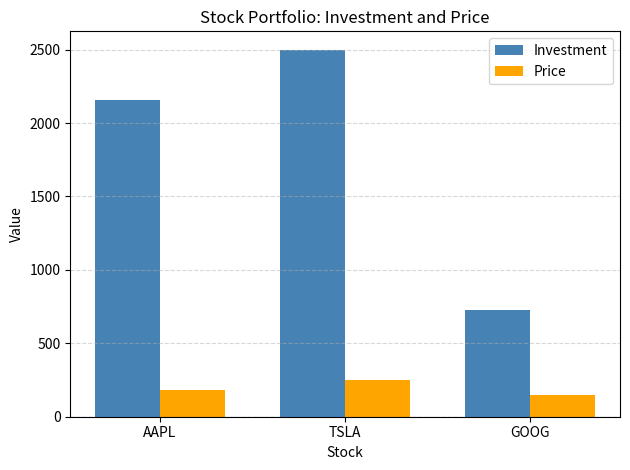

What is the label of the 3rd bar from the right?

AAPL